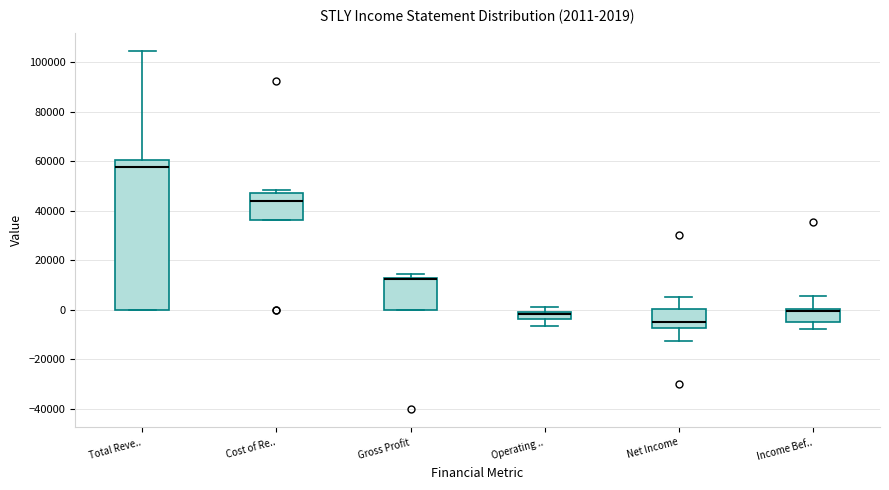

Comparing the boxes themselves (not the whiskers), which one is the tallest?

Total Reve..